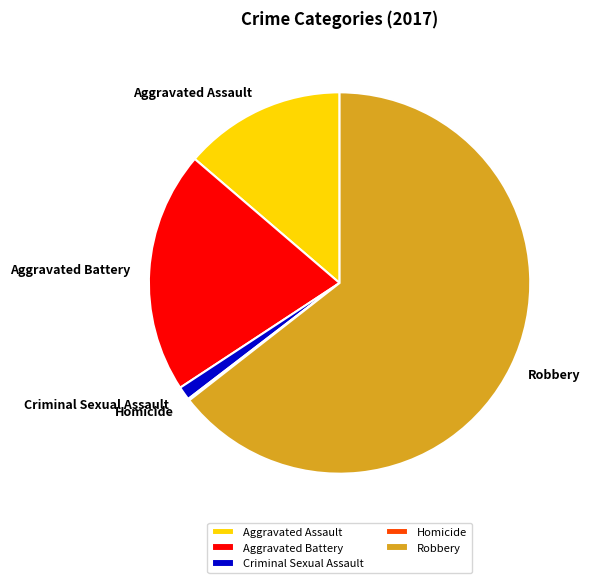

Which category has the biggest portion of the pie?

Robbery